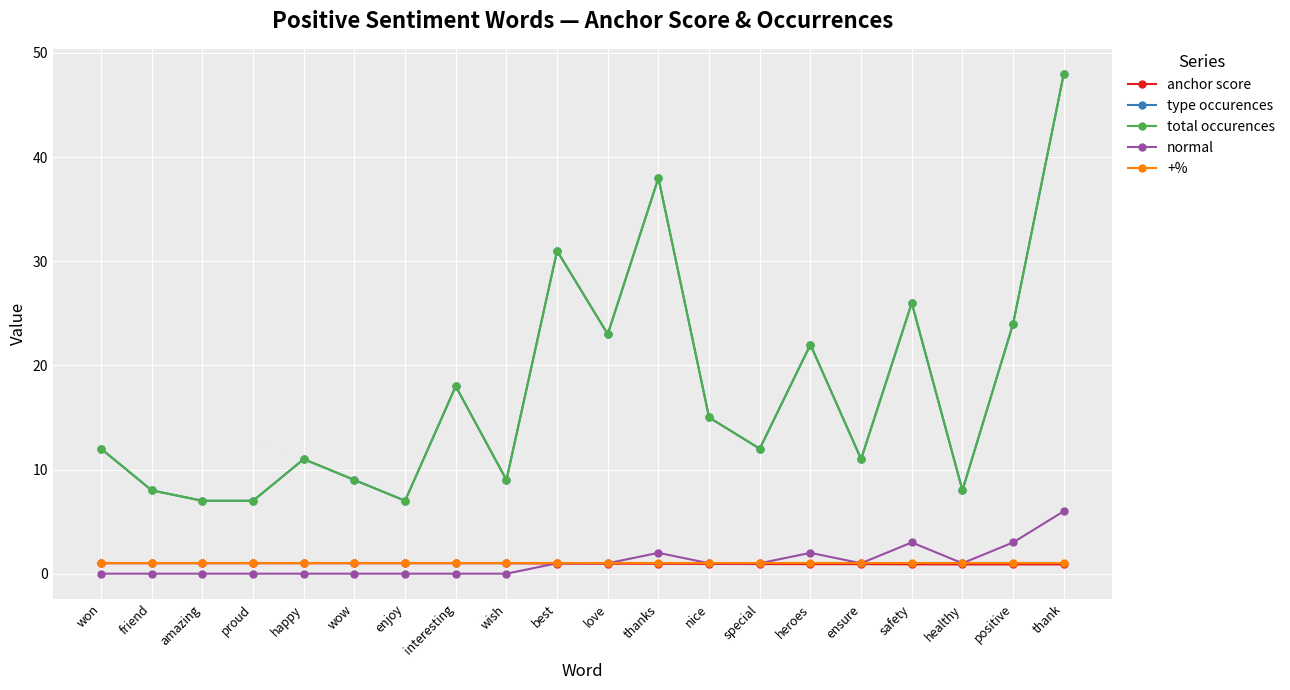

What is the difference between the total occurences values at ensure and amazing?

4.0